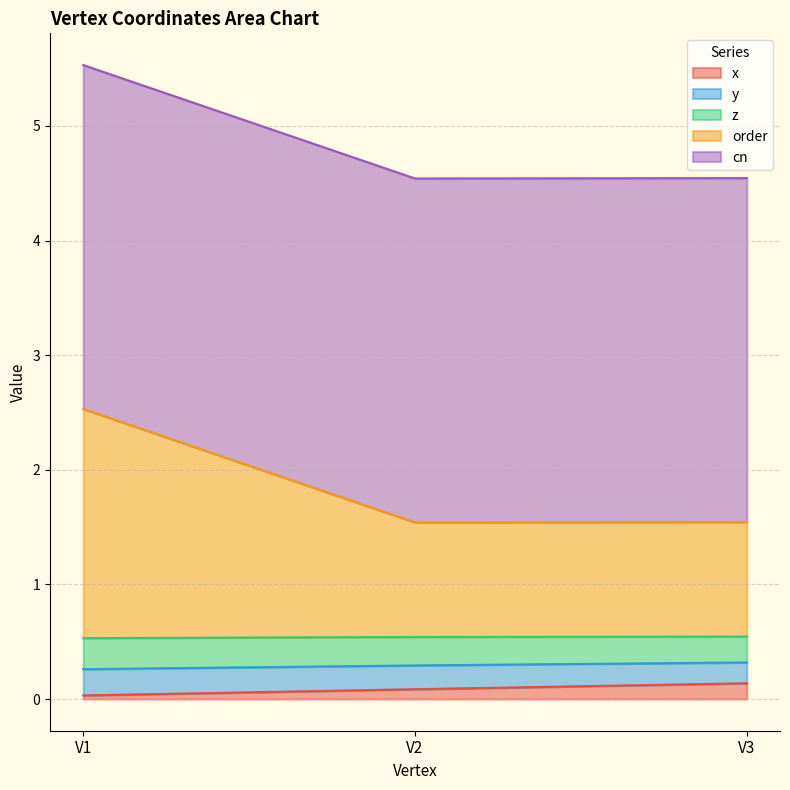

At which category is the sum across all series the highest?

V1